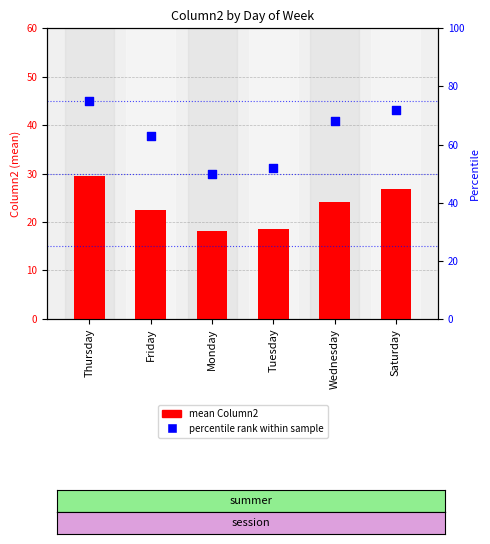

Which has a higher value, Tuesday or Friday?

Friday